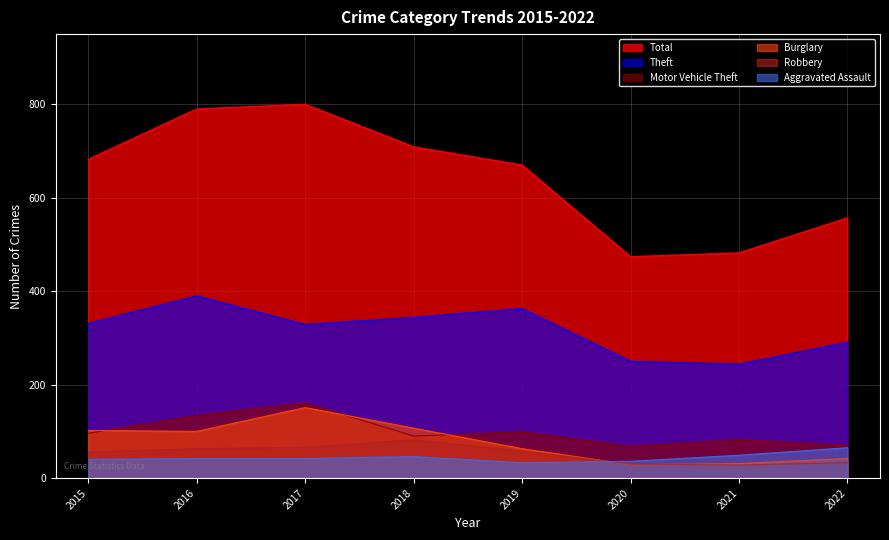

Does the chart display data point markers on the line(s)?

No